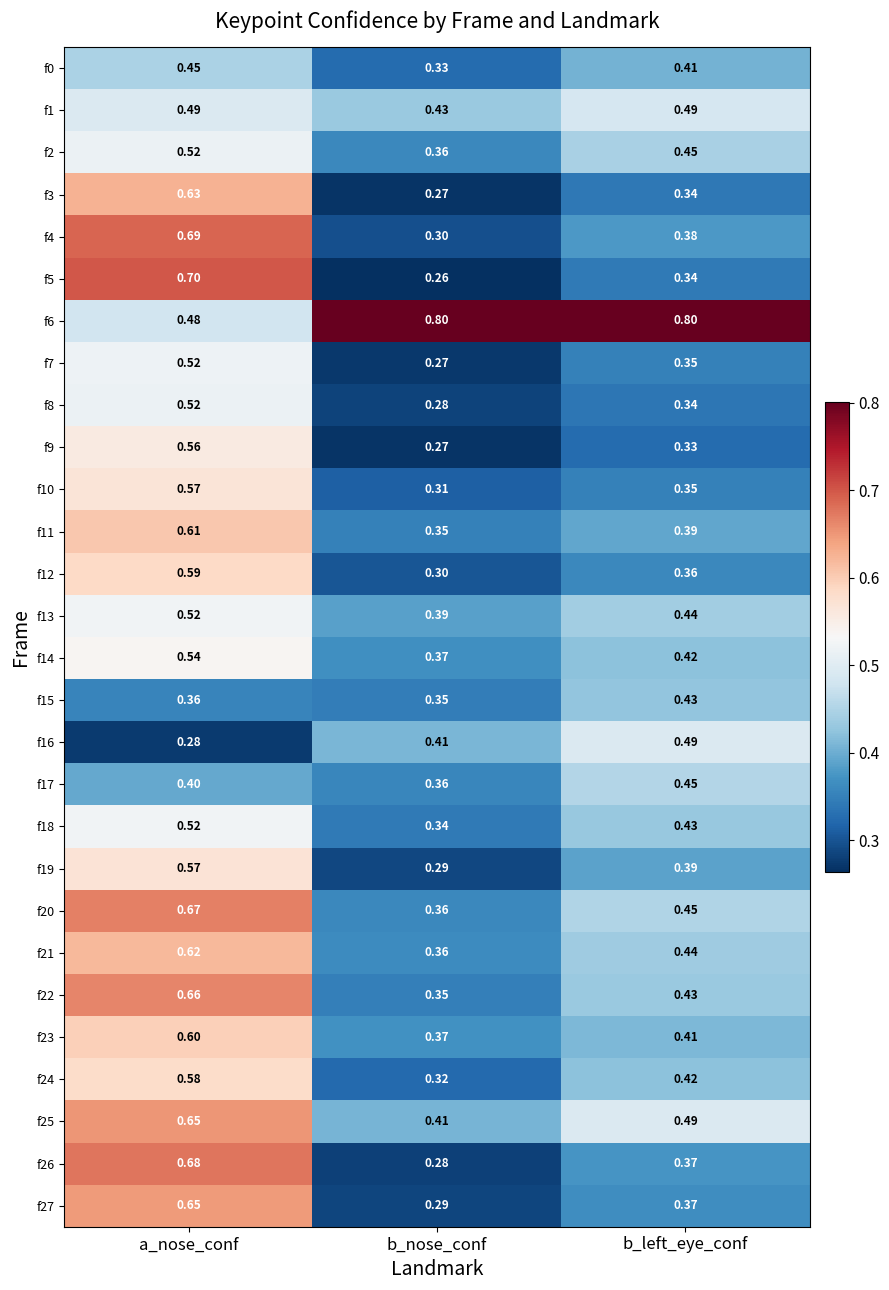

Where is f2 nearest to the value 0?

b_nose_conf